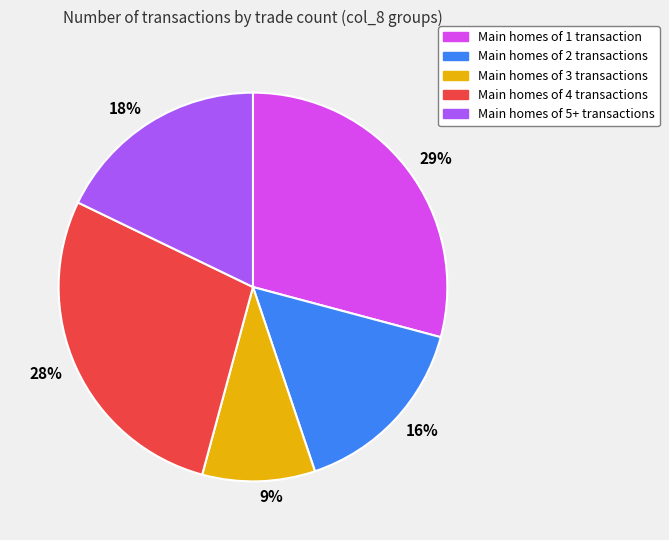

Which slice is the largest?

29%